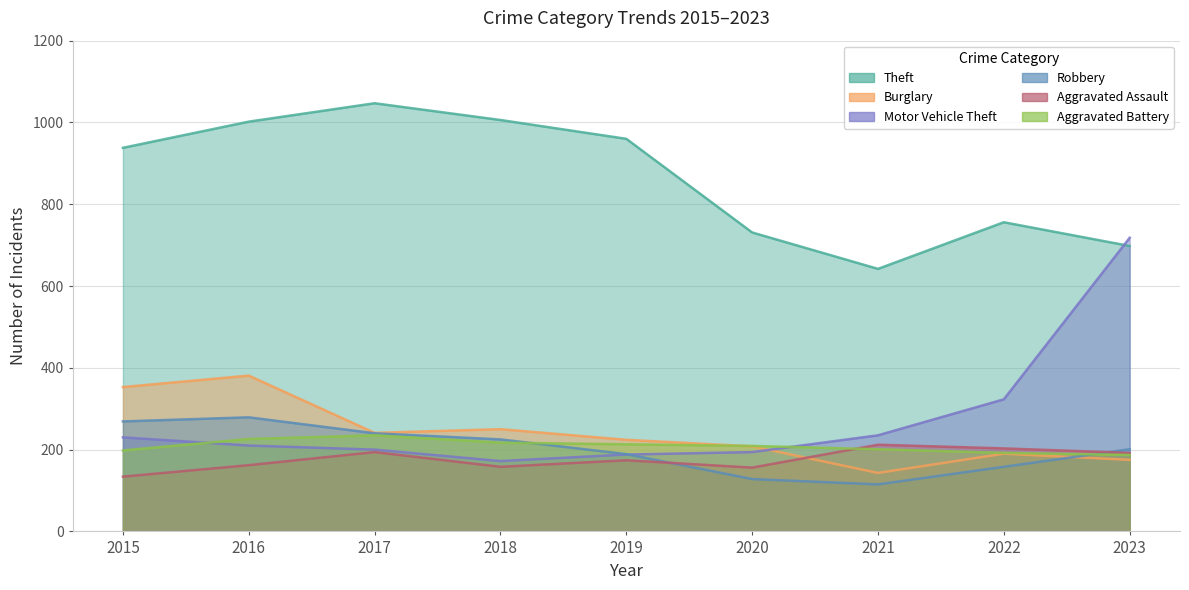

How many times do Burglary and Aggravated Battery cross each other?

1